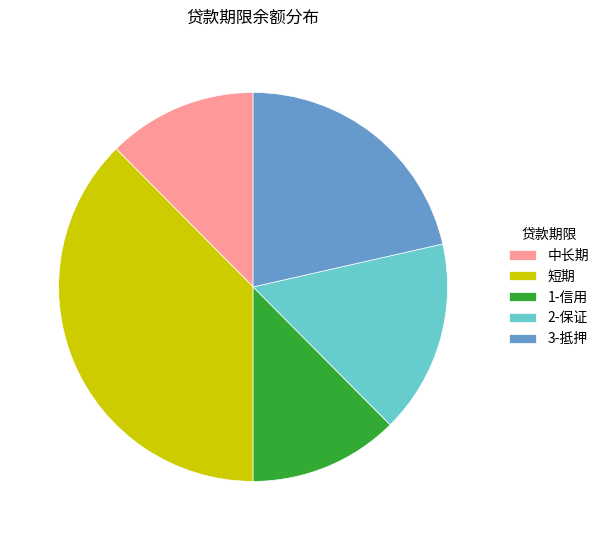

Is it true that 3-抵押 is 21% of the pie?

True